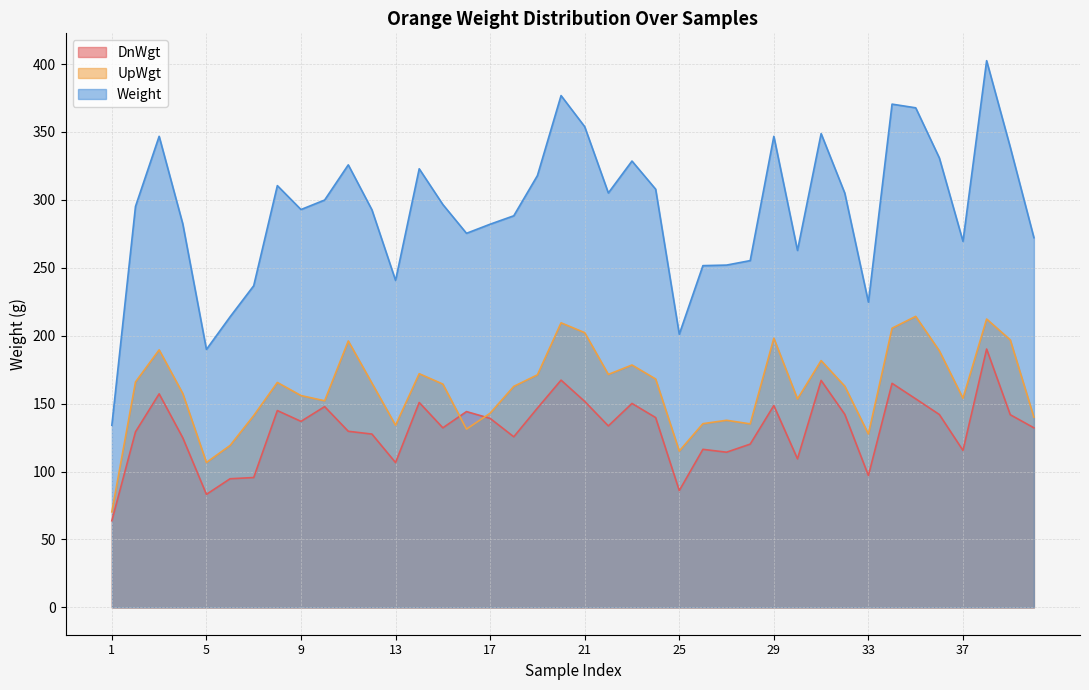

Which series changed the most between 7 and 26?

DnWgt